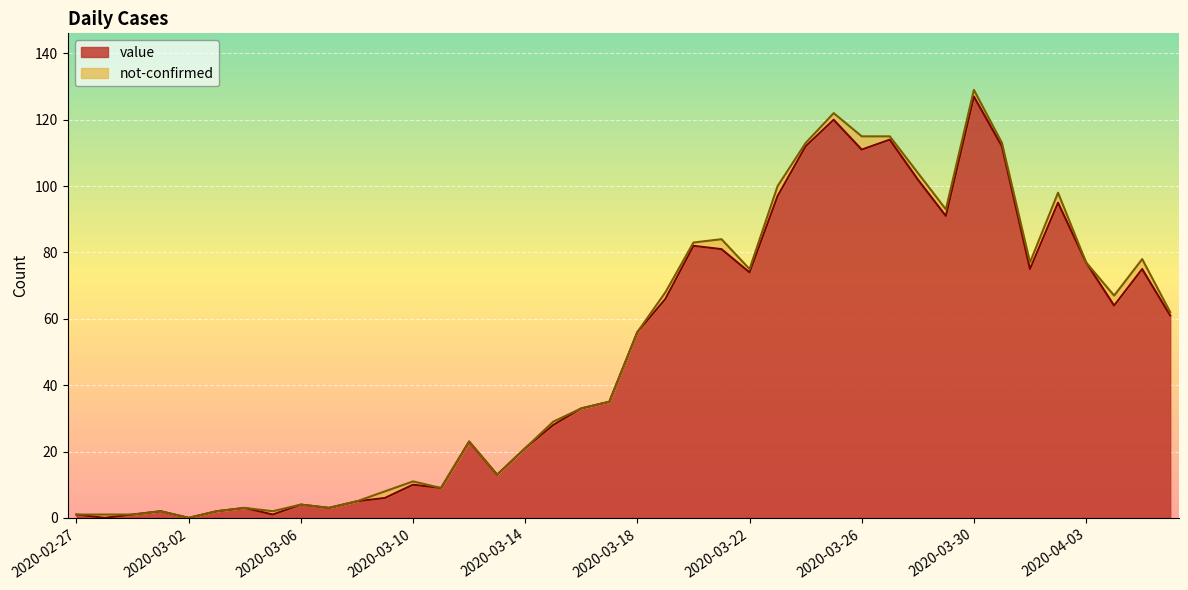

Rank the categories by value from lowest to highest.

2020-02-28, 2020-03-02, 2020-02-27, 2020-02-29, 2020-03-05, 2020-03-01, 2020-03-03, 2020-03-04, 2020-03-07, 2020-03-06, 2020-03-08, 2020-03-09, 2020-03-11, 2020-03-10, 2020-03-13, 2020-03-14, 2020-03-12, 2020-03-15, 2020-03-16, 2020-03-17, 2020-03-18, 2020-04-06, 2020-04-04, 2020-03-19, 2020-03-22, 2020-04-01, 2020-04-05, 2020-04-03, 2020-03-21, 2020-03-20, 2020-03-29, 2020-04-02, 2020-03-23, 2020-03-28, 2020-03-26, 2020-03-24, 2020-03-31, 2020-03-27, 2020-03-25, 2020-03-30